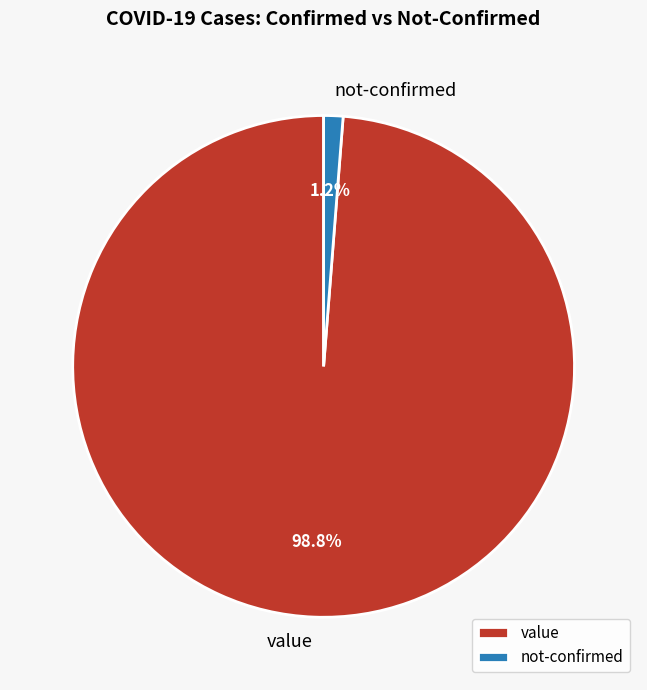

Do not-confirmed and value together represent more than half of the pie?

Yes